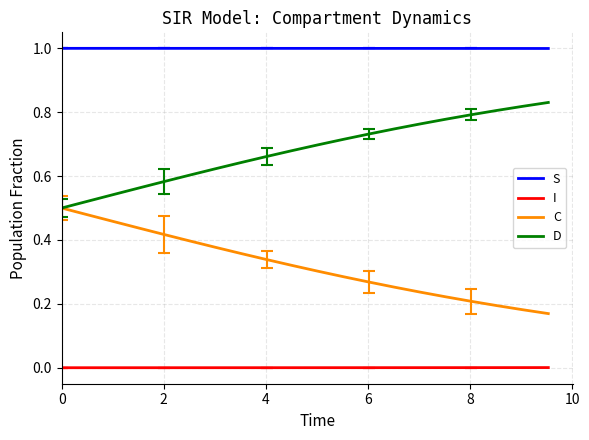

List the series in order of their overall mean, highest first.

S, D, C, I